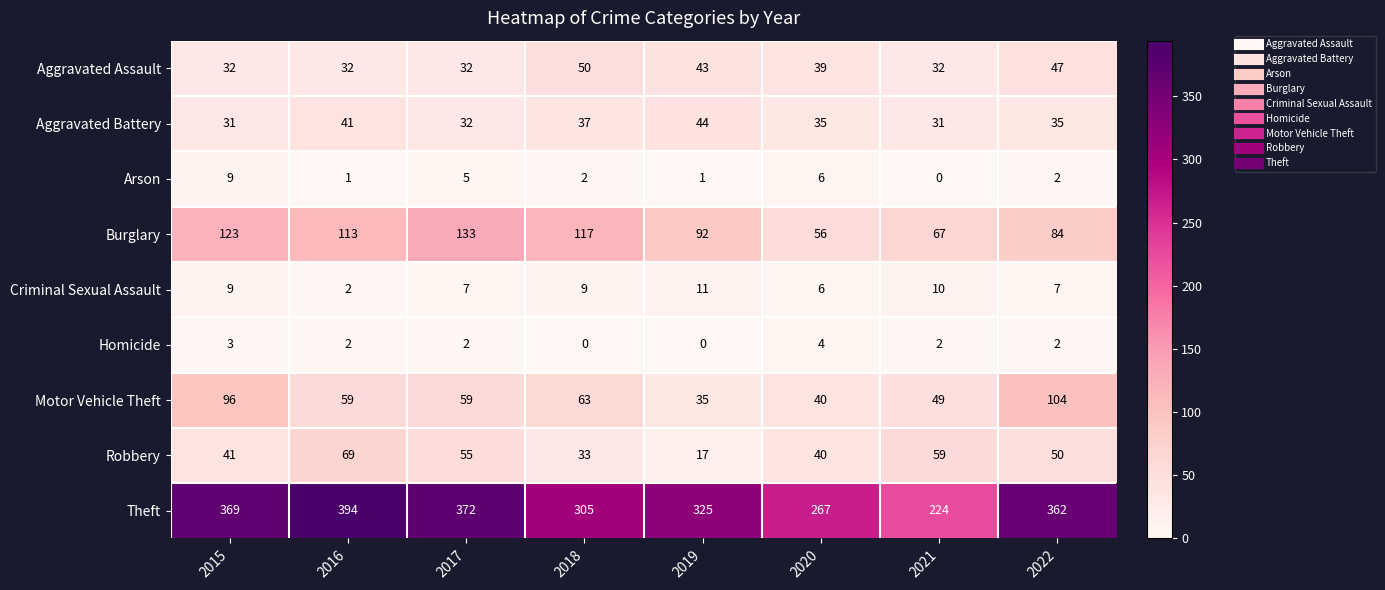

Is the value of Criminal Sexual Assault at 2021 greater than the value of Theft at 2020?

No